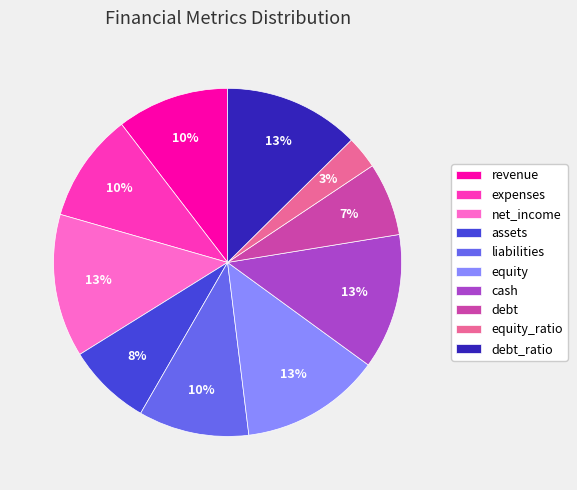

Is it true that liabilities is 10% of the pie?

True